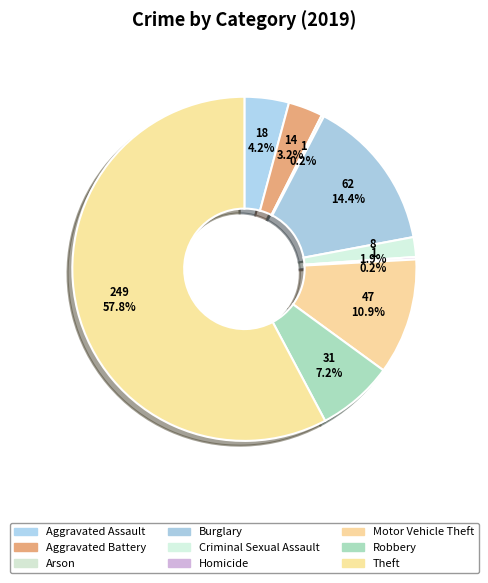

To the nearest percent, what is the combined percentage of Theft and Robbery?

65%